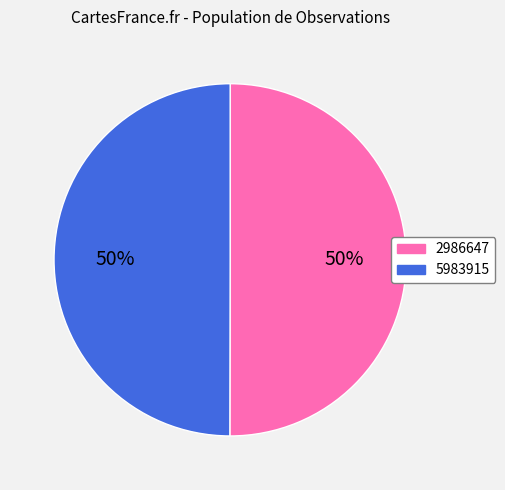

True or false: 5983915 accounts for 50% of the total.

True